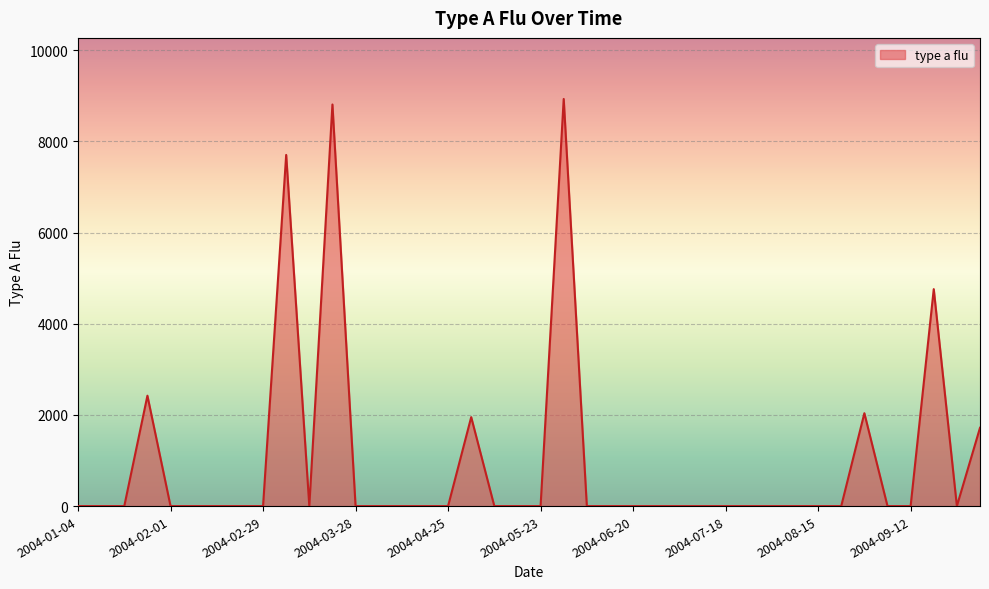

What is the difference between the maximum and minimum values?

8930.9